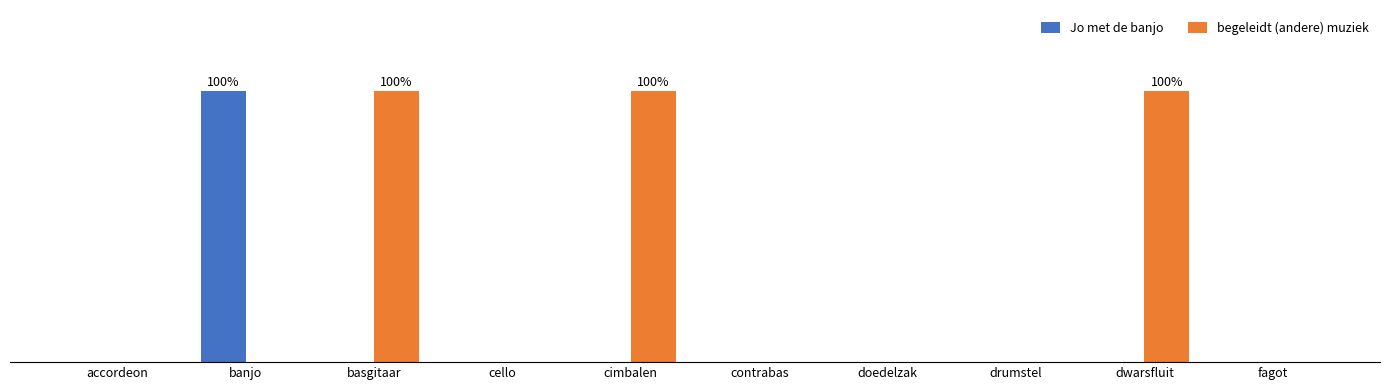

What are all the series names shown in the legend?

Jo met de banjo, begeleidt (andere) muziek